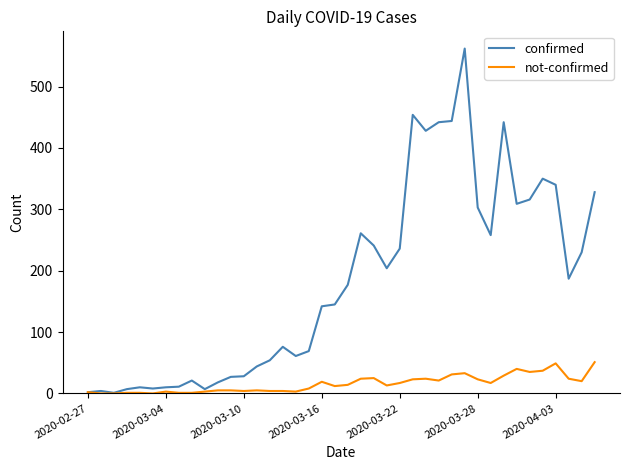

Which series has the largest total across all categories?

confirmed